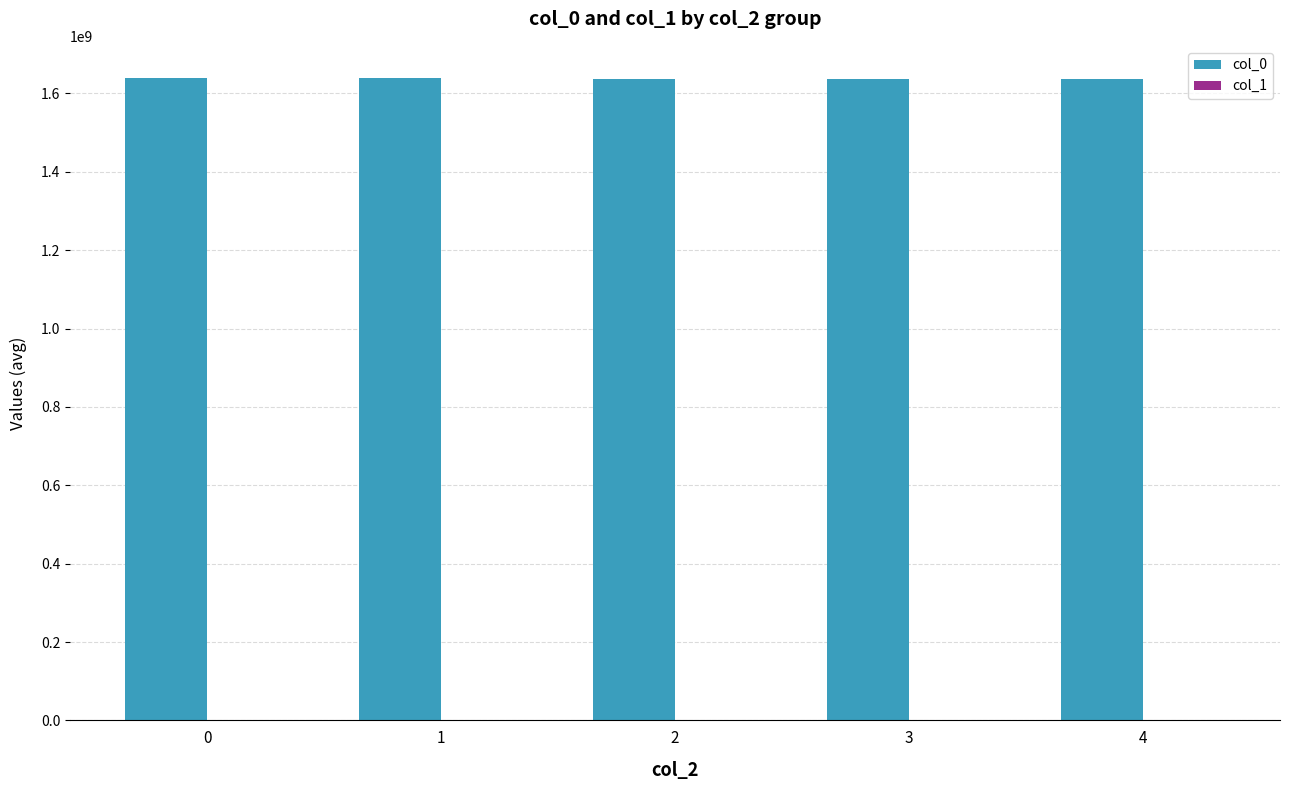

Are the bars grouped side by side (vs. stacked)?

Yes